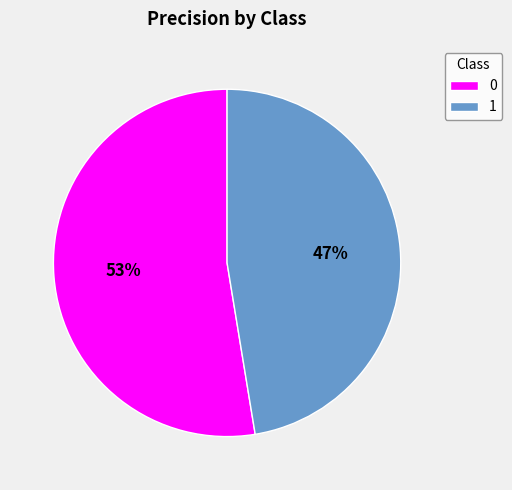

Rank the categories by value from lowest to highest.

1, 0